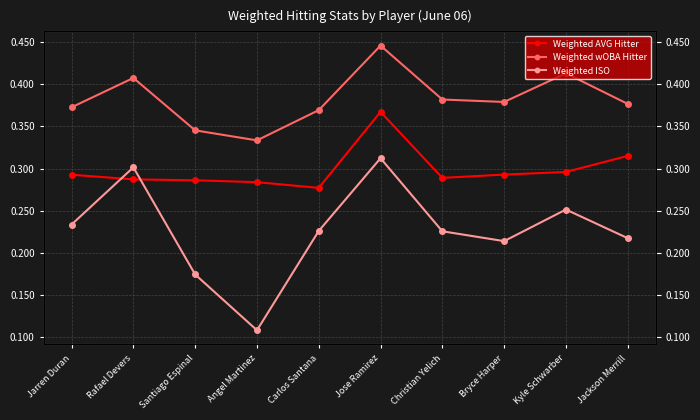

Which series has the largest range (max minus min)?

Weighted ISO